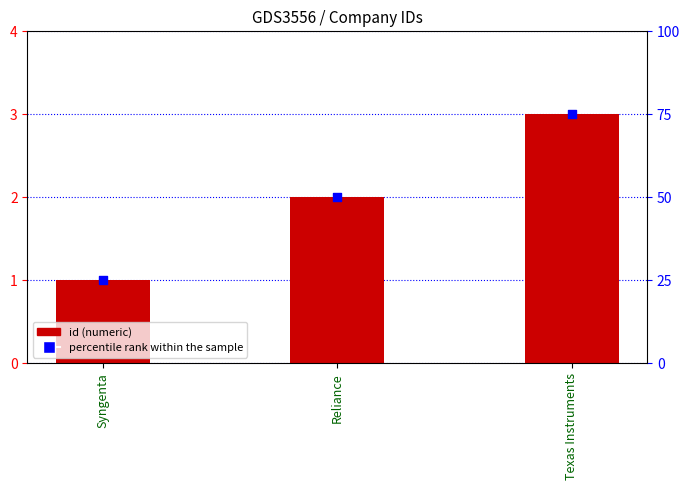

Which series has the largest total across all categories?

percentile rank within the sample